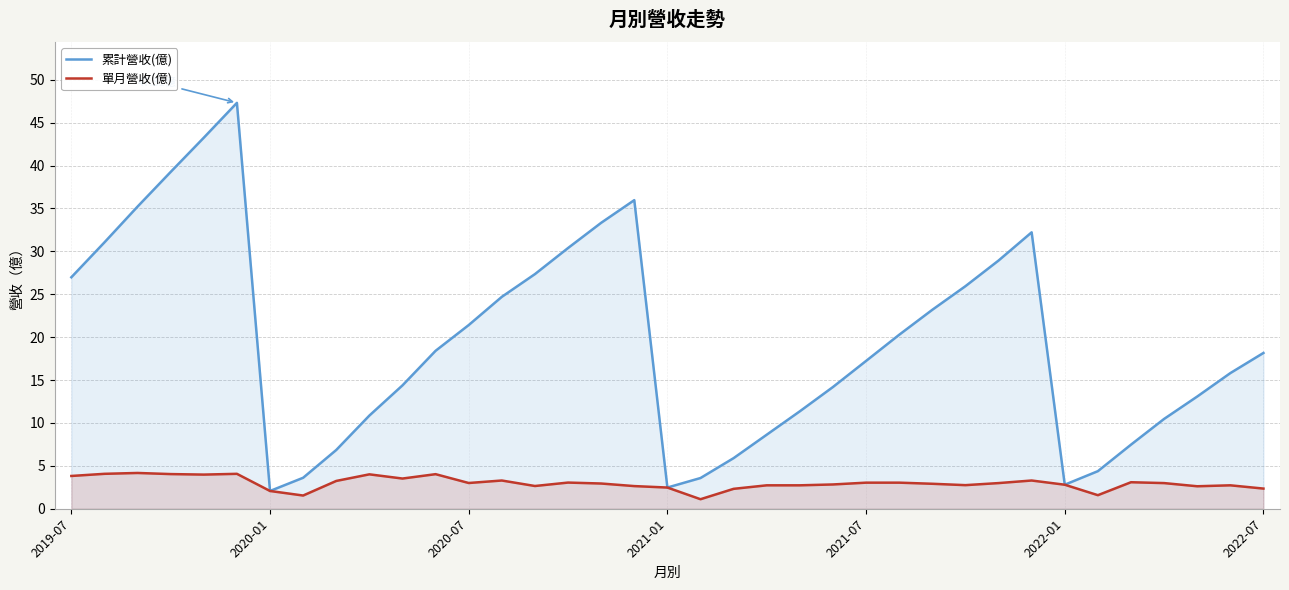

Reading left to right, extract all data points from this chart.

累計營收(億): 27.0	31.1	35.2	39.3	43.2	47.3	2.1	3.6	6.8	10.9	14.4	18.4	21.4	24.7	27.4	30.4	33.3	36.0	2.5	3.6	5.9	8.6	11.4	14.2	17.2	20.3	23.2	25.9	28.9	32.2	2.8	4.4	7.5	10.5	13.1	15.8	18.2
單月營收(億): 3.8	4.1	4.2	4.0	4.0	4.1	2.1	1.5	3.2	4.0	3.5	4.0	3.0	3.3	2.6	3.0	2.9	2.6	2.5	1.1	2.3	2.7	2.7	2.8	3.0	3.0	2.9	2.8	3.0	3.3	2.8	1.6	3.1	3.0	2.6	2.7	2.4